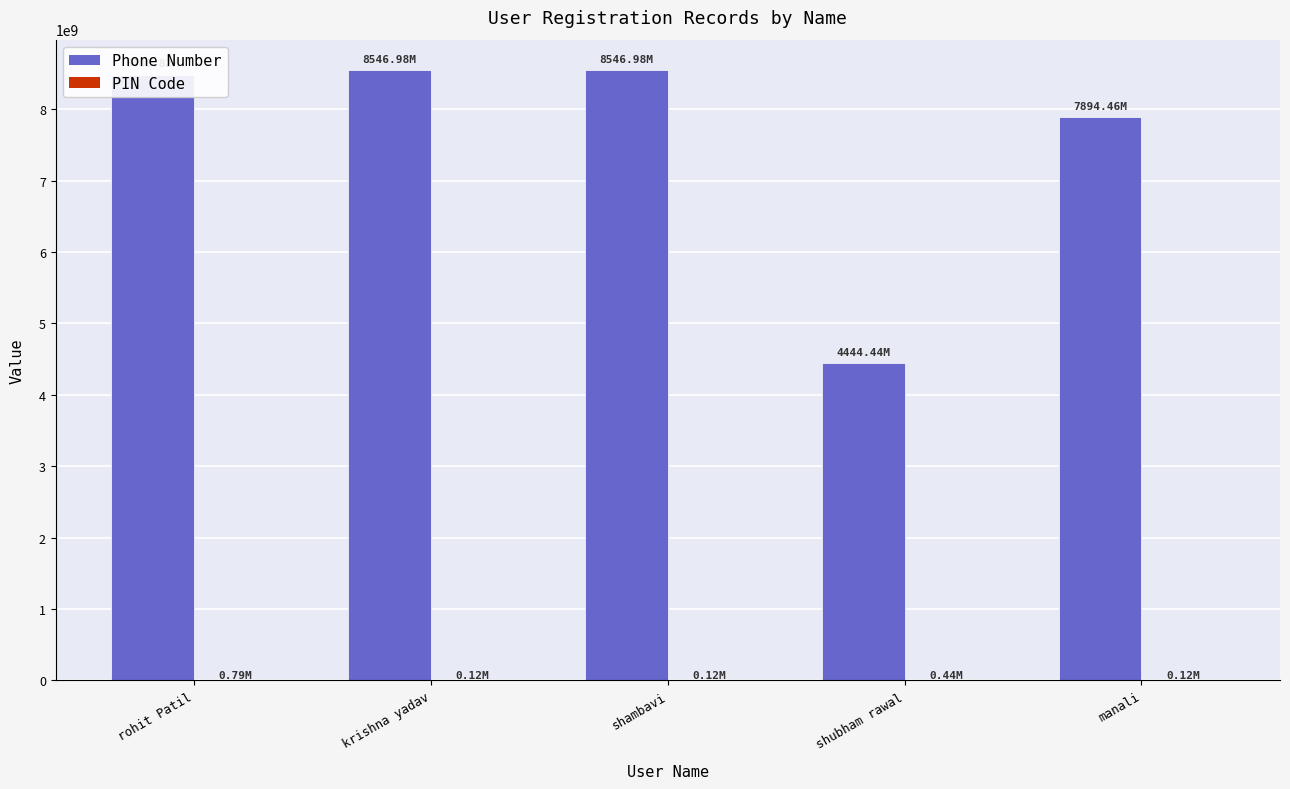

Which series has the largest total across all categories?

Phone Number